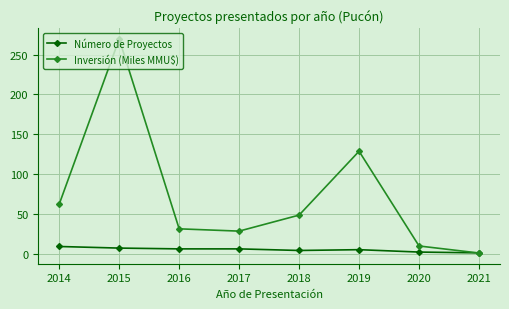

What is the approximate value of Inversión (Miles MMU$) at 2014?

62.1